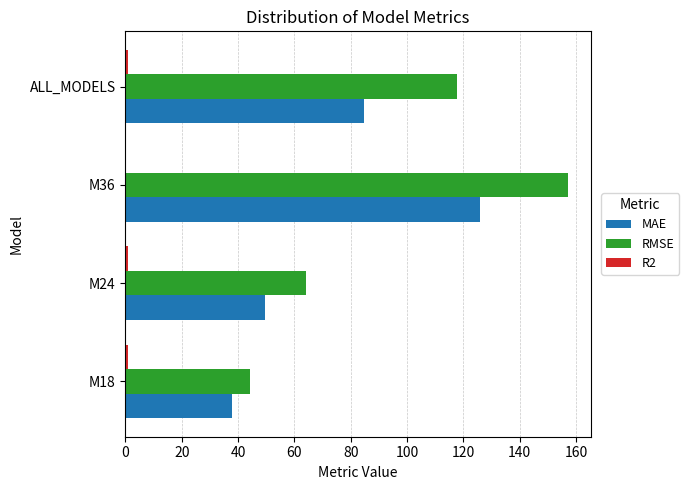

The value of RMSE at ALL_MODELS is 176.3. True or false?

False